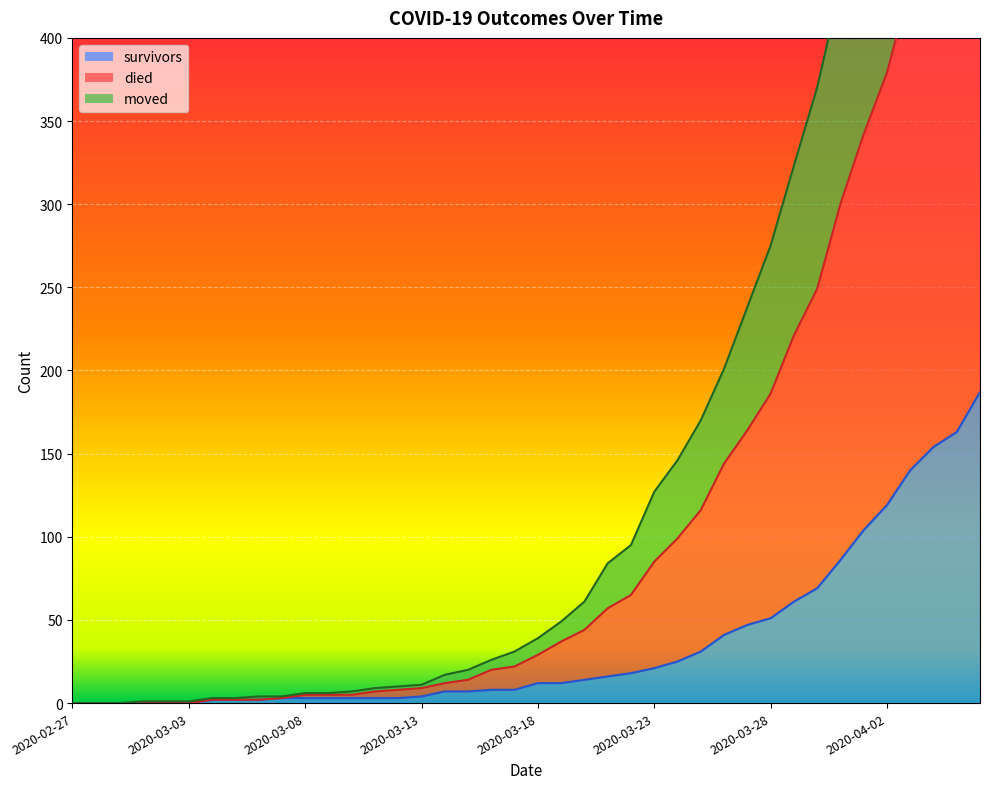

What are all the series names shown in the legend?

survivors, died, moved